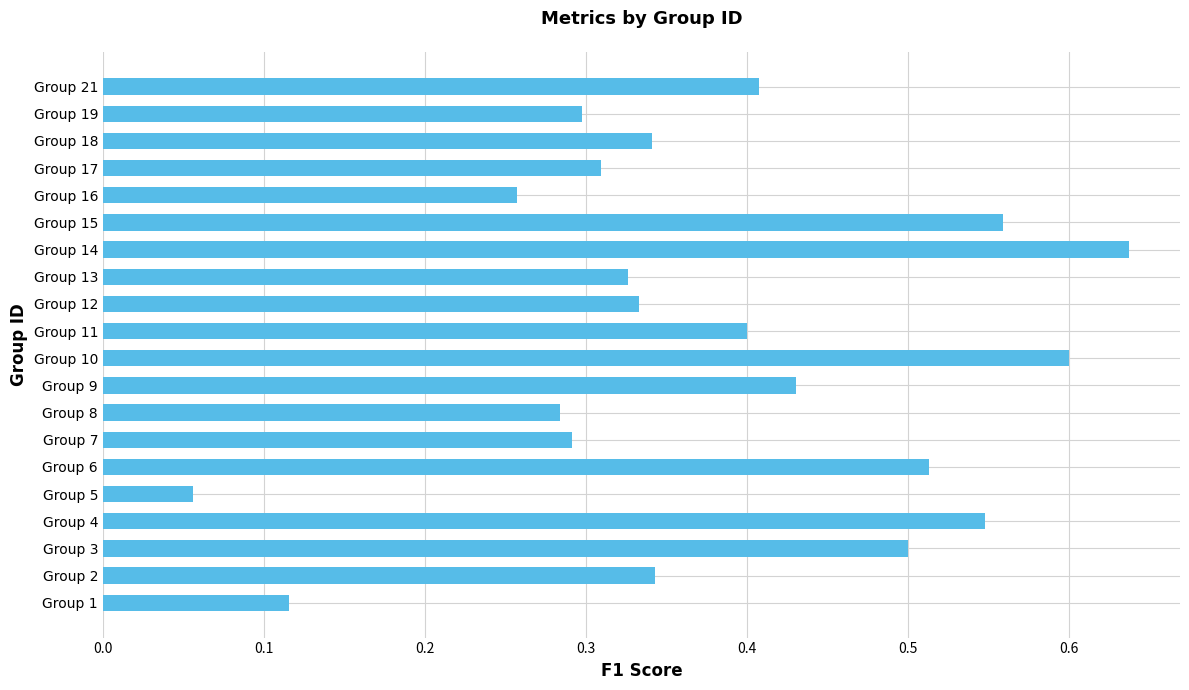

What is the sum of the values at Group 9 and Group 11?

0.8